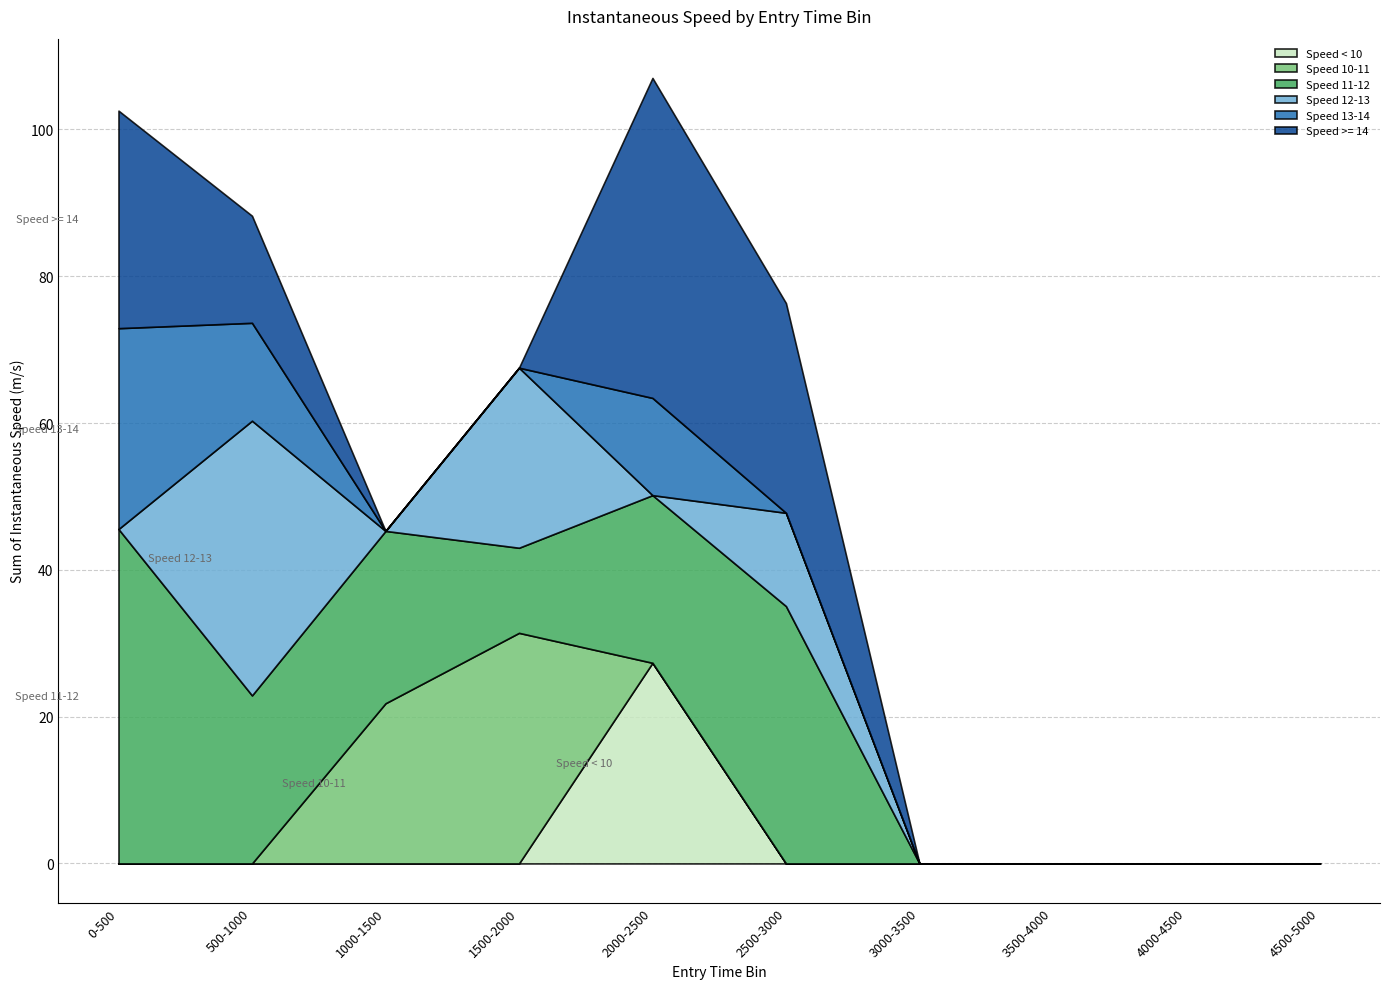

At which label does Speed < 10 reach its peak?

2000-2500